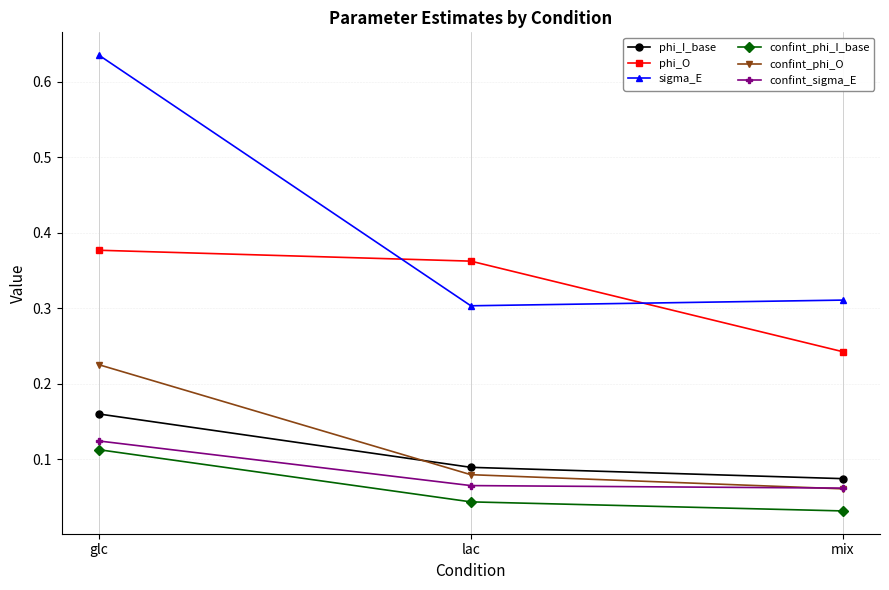

Which series changed the most between lac and mix?

phi_O